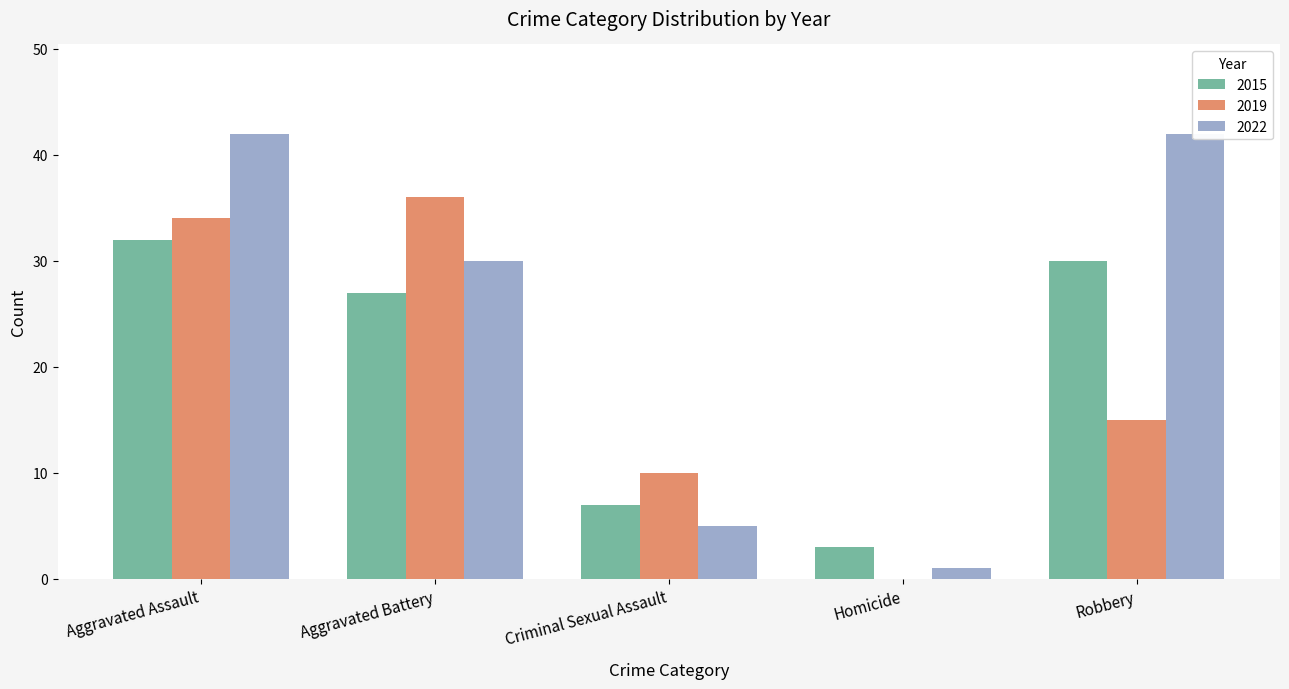

True or false: 2022 has a value of 30 at Aggravated Battery.

True